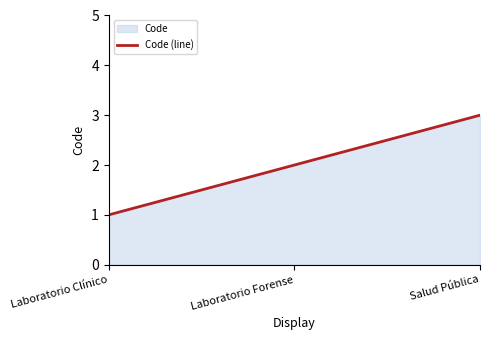

Is it true that the value at Laboratorio Clínico is 1?

True